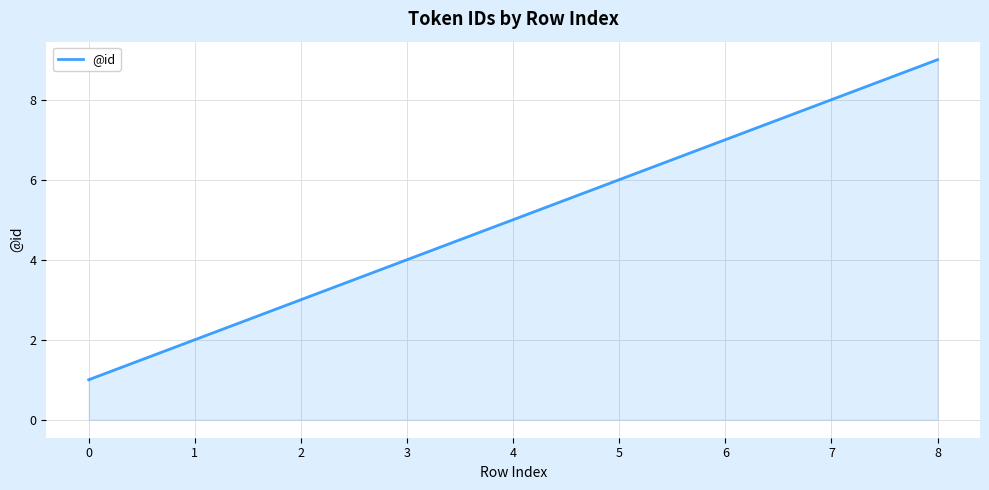

Reading left to right, transcribe all the data shown in this chart.

0=1	1=2	2=3	3=4	4=5	5=6	6=7	7=8	8=9